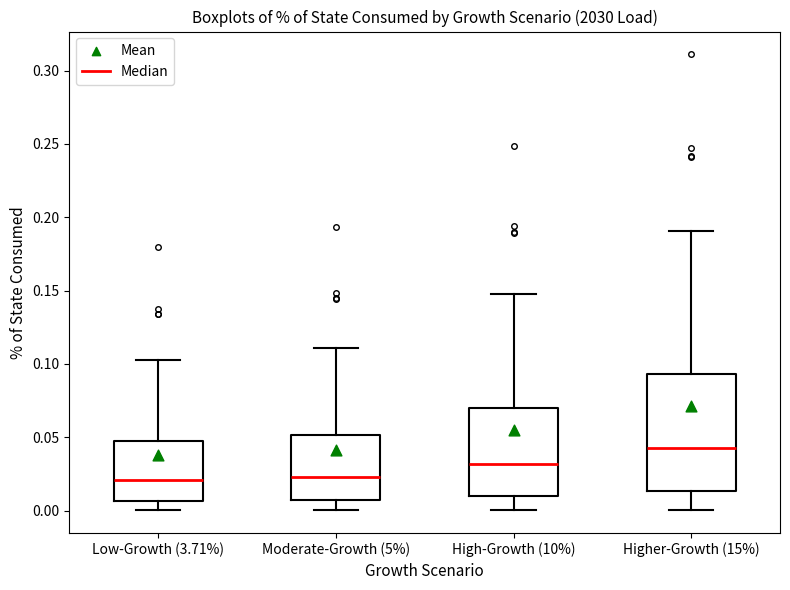

Which box is the tallest, from its lower edge to its upper edge?

Higher-Growth (15%)